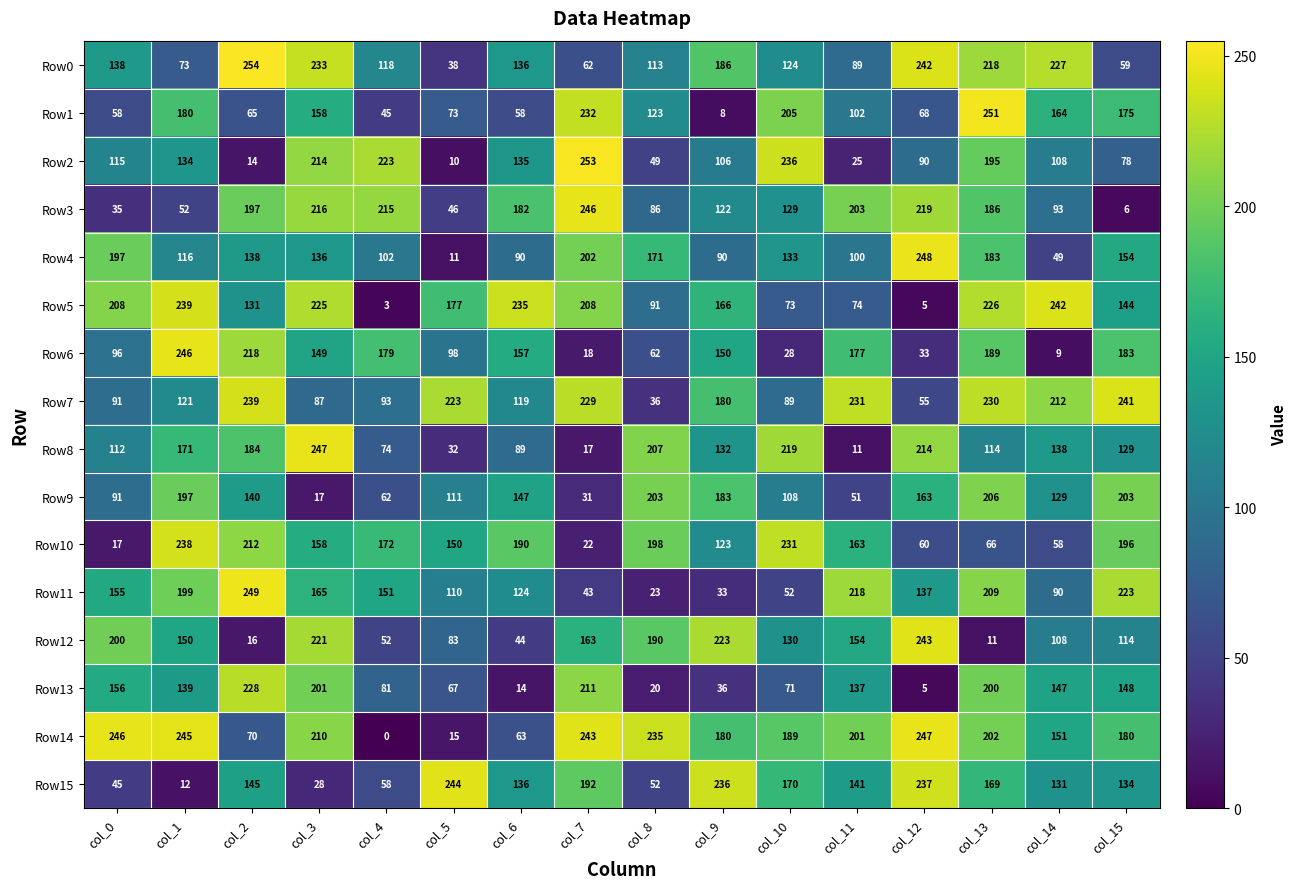

Which series changed the most between col_0 and col_3?

Row3